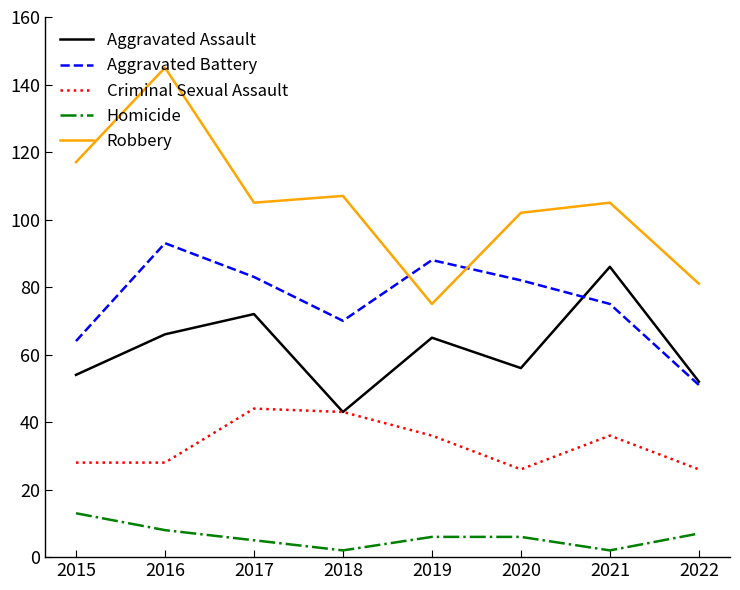

Does the chart have visible grid lines?

No